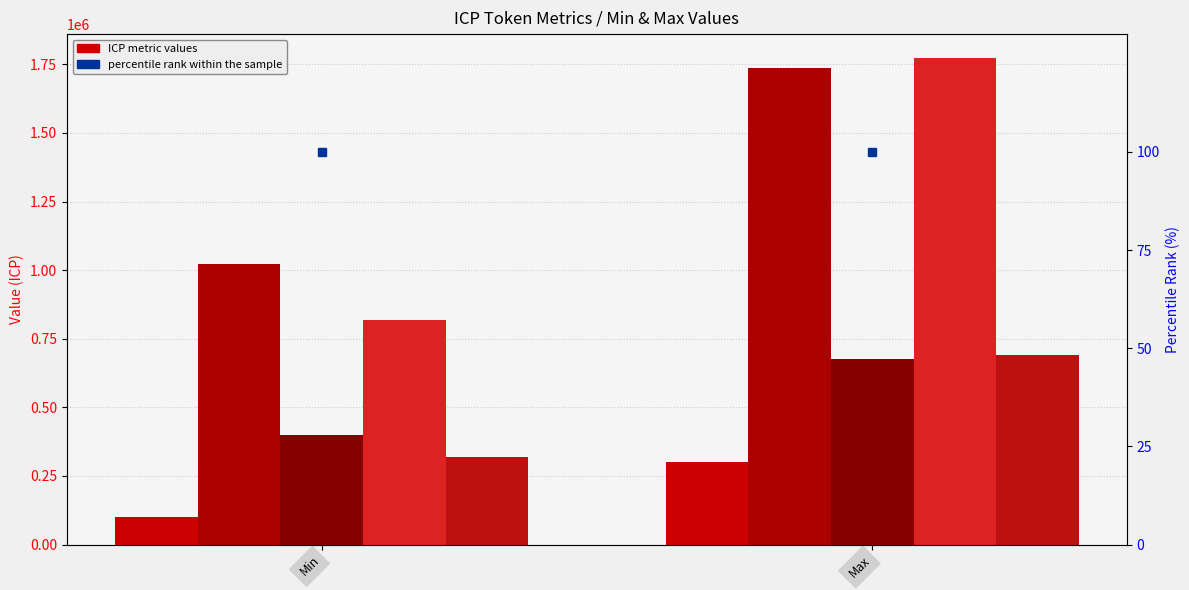

How many categories are shown in the chart?

2